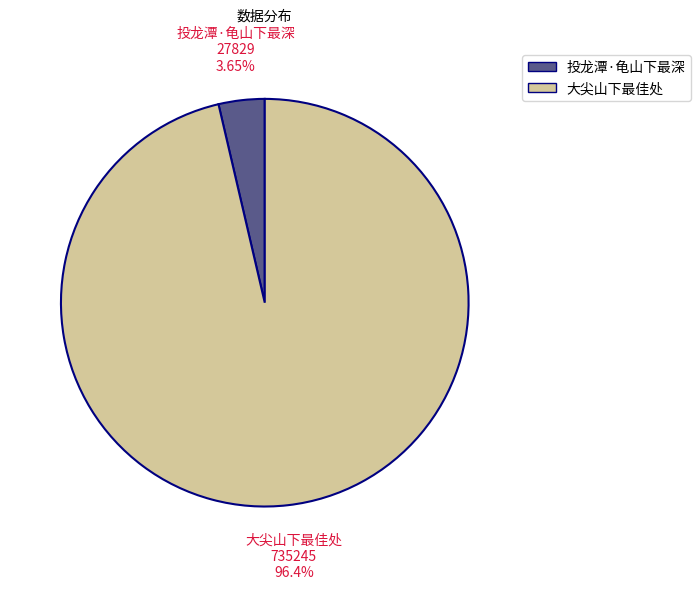

How many slices are in this pie chart?

2